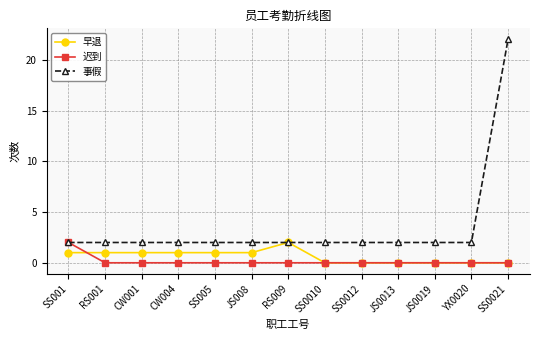

What is the spread (max minus min) of values at CW004?

2